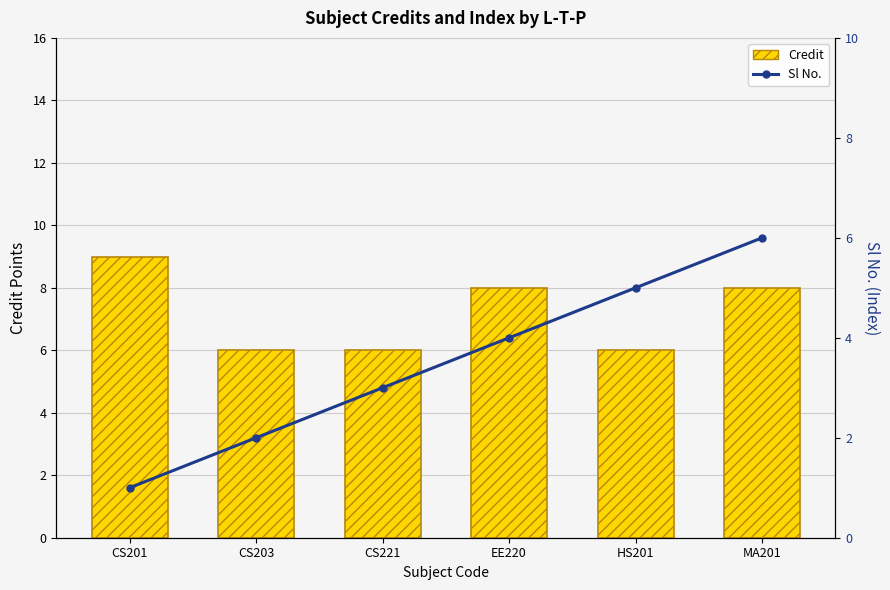

The value of Credit at CS201 is 12. True or false?

False